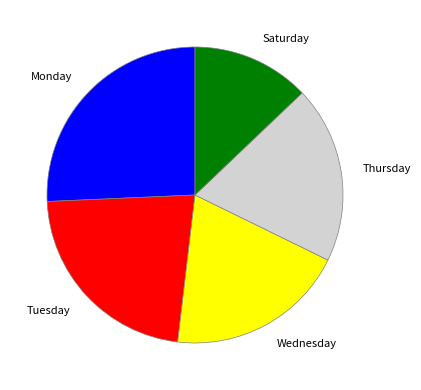

Approximately how many times larger is the value at Saturday compared to Wednesday?

0.7